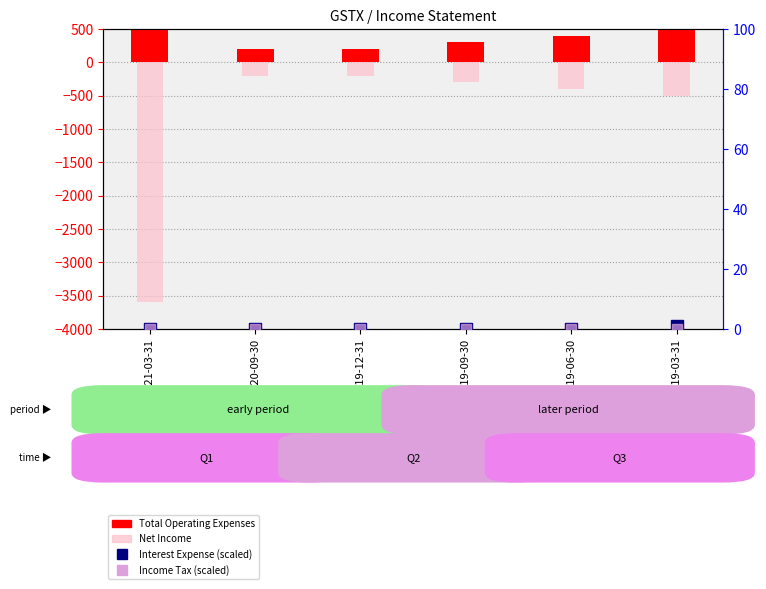

How many bars are there in each group?

4